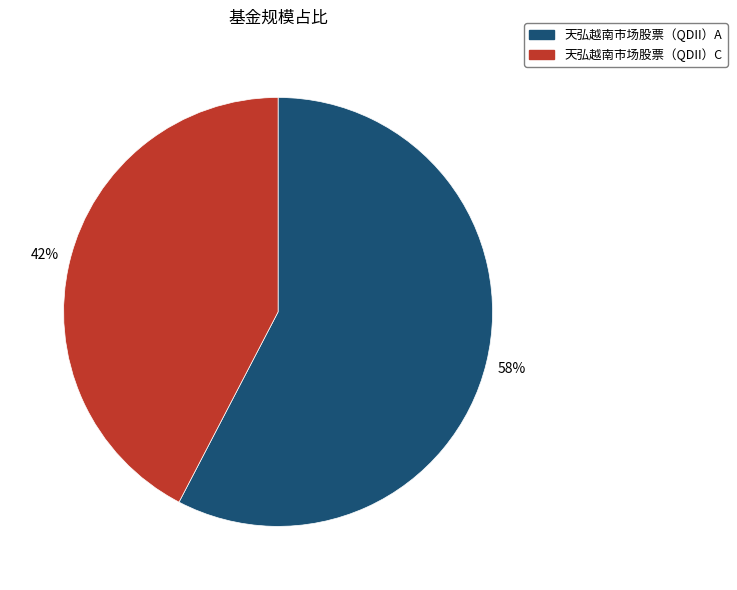

What is the smallest slice in the pie chart?

天弘越南市场股票（QDII）C